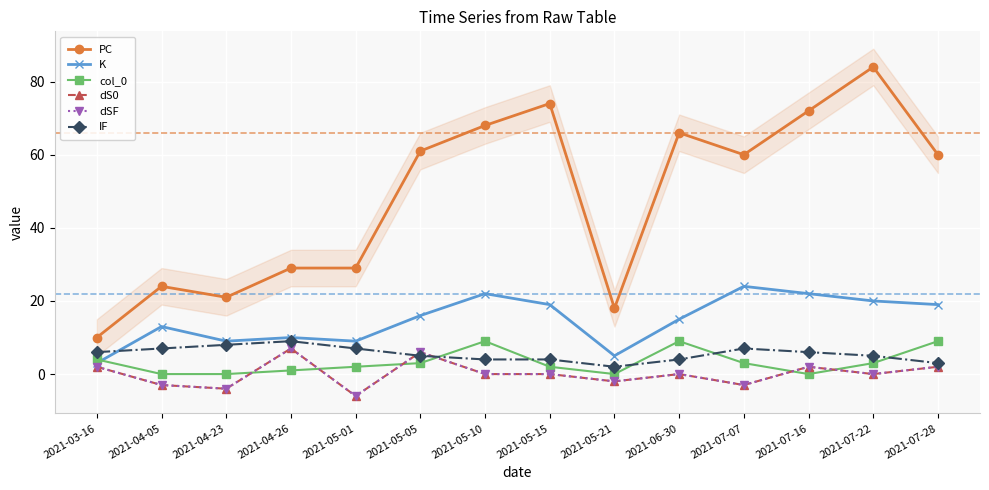

How many data points does each series have?

14